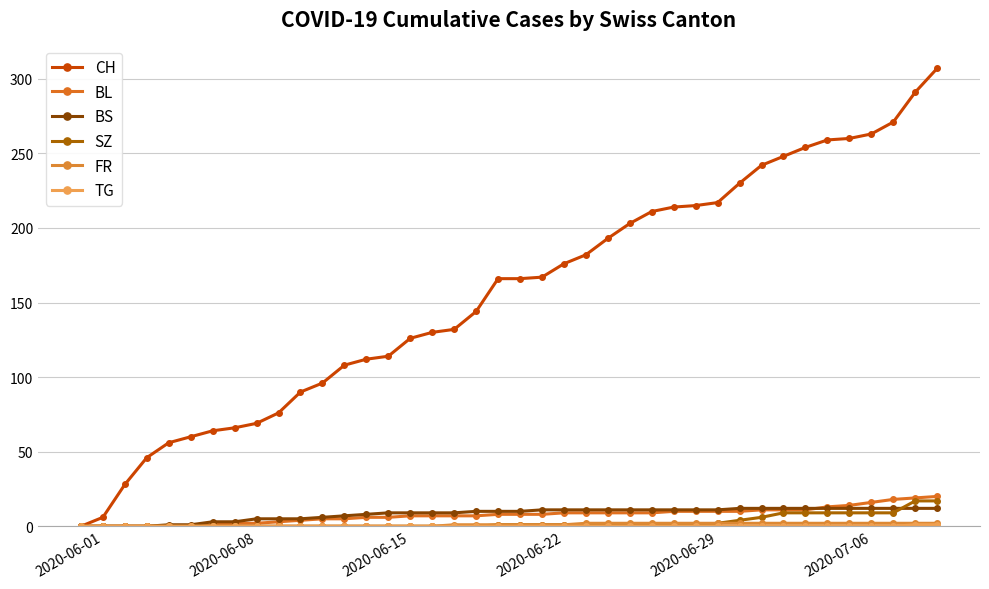

Reading left to right, list all the values displayed in this chart.

CH: 0	6	28	46	56	60	64	66	69	76	90	96	108	112	114	126	130	132	144	166	166	167	176	182	193	203	211	214	215	217	230	242	248	254	259	260	263	271	291	307
BL: 0	0	0	0	0	0	1	2	2	3	4	5	5	6	6	7	7	7	7	8	8	8	9	9	9	9	9	10	10	10	10	11	11	11	13	14	16	18	19	20
BS: 0	0	0	0	1	1	3	3	5	5	5	6	7	8	9	9	9	9	10	10	10	11	11	11	11	11	11	11	11	11	12	12	12	12	12	12	12	12	12	12
SZ: 0	0	0	0	0	0	0	0	0	0	0	0	0	0	0	0	0	0	0	1	1	1	1	1	1	1	1	1	1	2	4	6	9	9	9	9	9	9	17	17
FR: 0	0	0	0	0	0	0	0	0	0	0	0	0	0	0	0	0	1	1	1	1	1	1	2	2	2	2	2	2	2	2	2	2	2	2	2	2	2	2	2
TG: 0	0	0	0	0	0	0	0	0	0	0	0	0	0	0	0	0	0	0	0	0	0	0	0	0	0	0	0	0	0	0	0	0	0	0	0	0	0	1	1